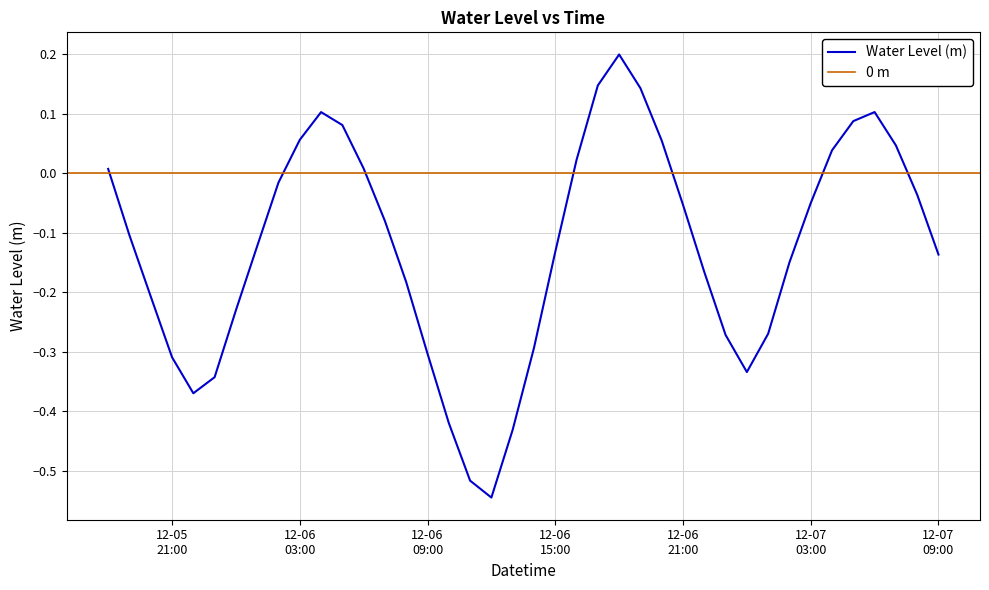

What is the sum of the values at 2023-12-05 19:00:00 and 2023-12-07 00:00:00?

-0.4